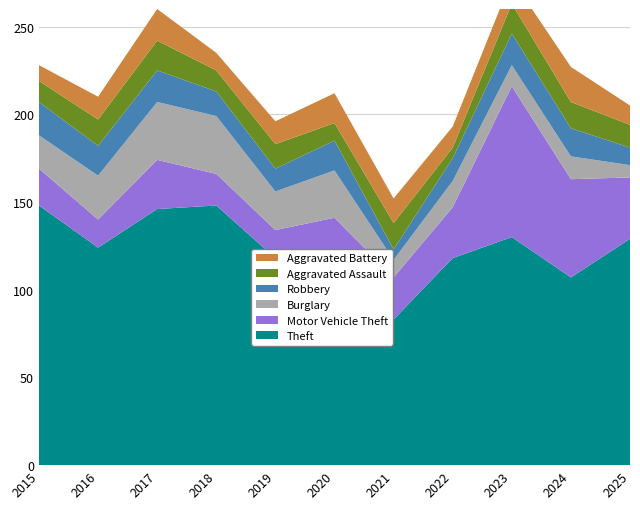

Reading right to left, transcribe all the data shown in this chart.

Theft: 129	107	130	118	83	121	118	148	146	124	148
Motor Vehicle Theft: 35	56	86	29	24	20	16	18	28	16	21
Burglary: 7	13	12	15	10	27	22	33	33	25	19
Robbery: 10	16	18	13	6	17	13	14	18	17	19
Aggravated Assault: 13	15	17	6	15	10	14	12	17	15	12
Aggravated Battery: 11	20	14	12	14	17	13	10	18	13	9